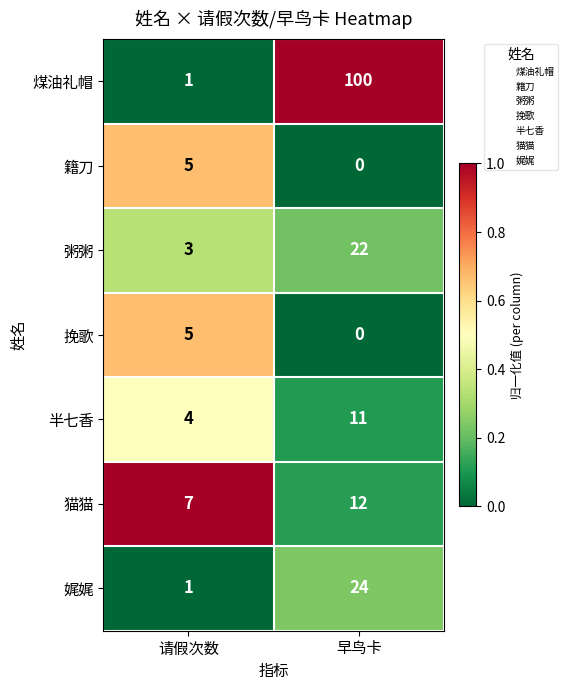

What is the difference between the 挽歌 values at 请假次数 and 早鸟卡?

5